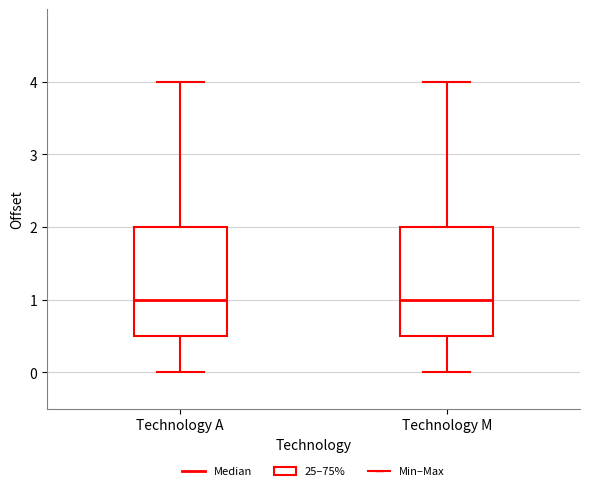

Reading left to right, transcribe this box plot: for each box, give where its median line is, the range the box spans, and where its two whiskers end, as read against the y-axis. The values are not printed on the chart, so give them approximately, as read against the axis.

Technology A: median 1.0, box 0.5 to 2.0, whiskers 0.0 to 4.0
Technology M: median 1.0, box 0.5 to 2.0, whiskers 0.0 to 4.0